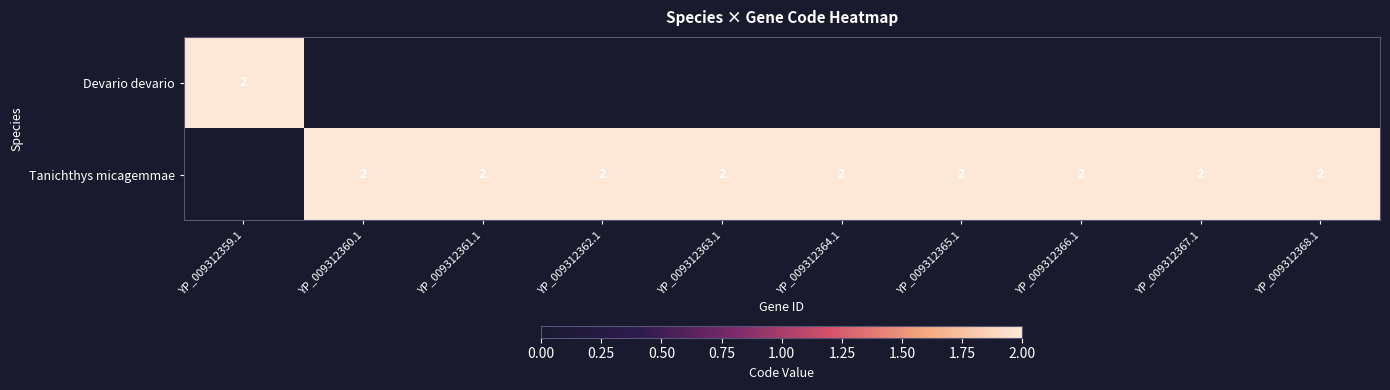

Is it true that Tanichthys micagemmae equals 2 at YP_009312365.1?

True